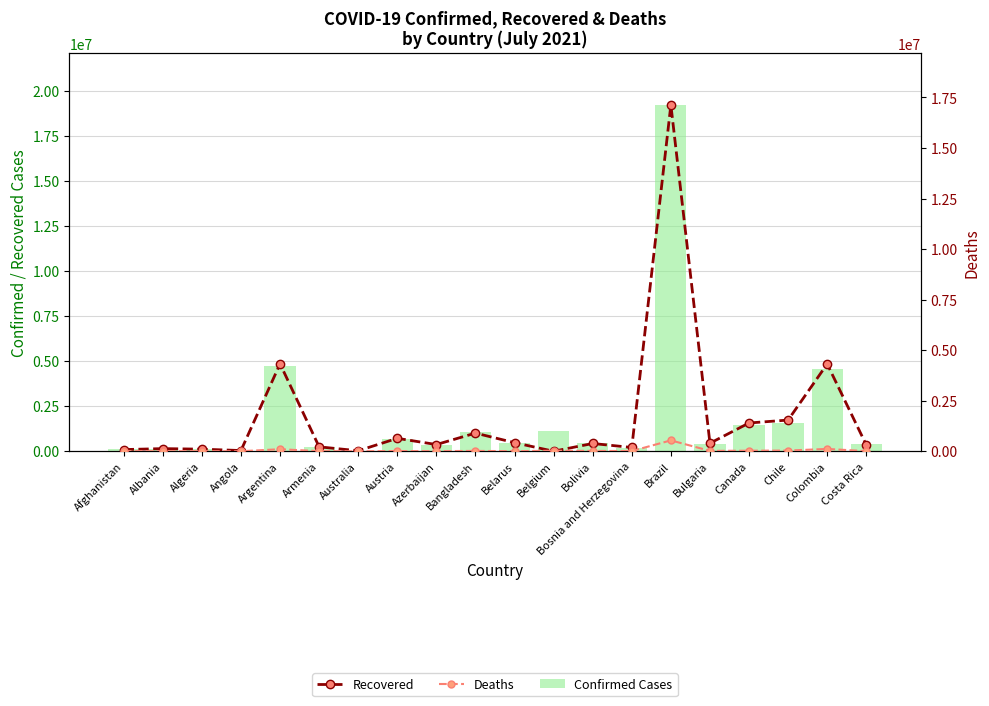

Is it true that Confirmed Cases equals 386722 at Costa Rica?

True